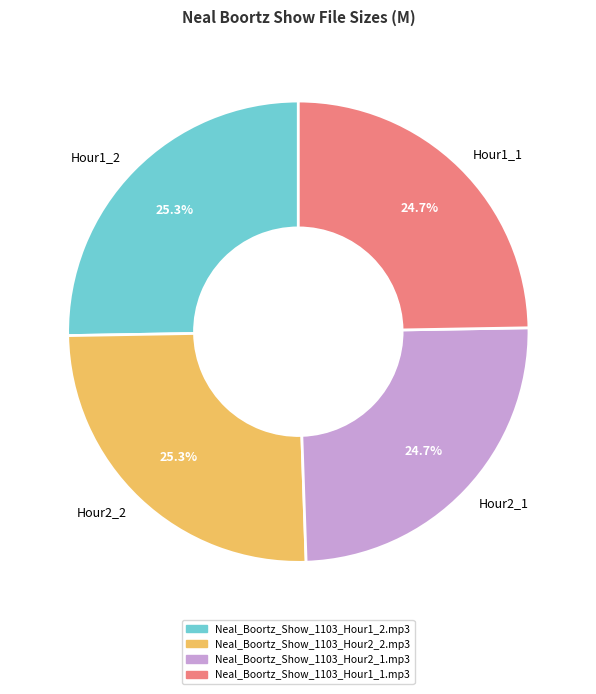

What is the ratio of the value at Hour2_1 to the value at Hour2_2?

1.0